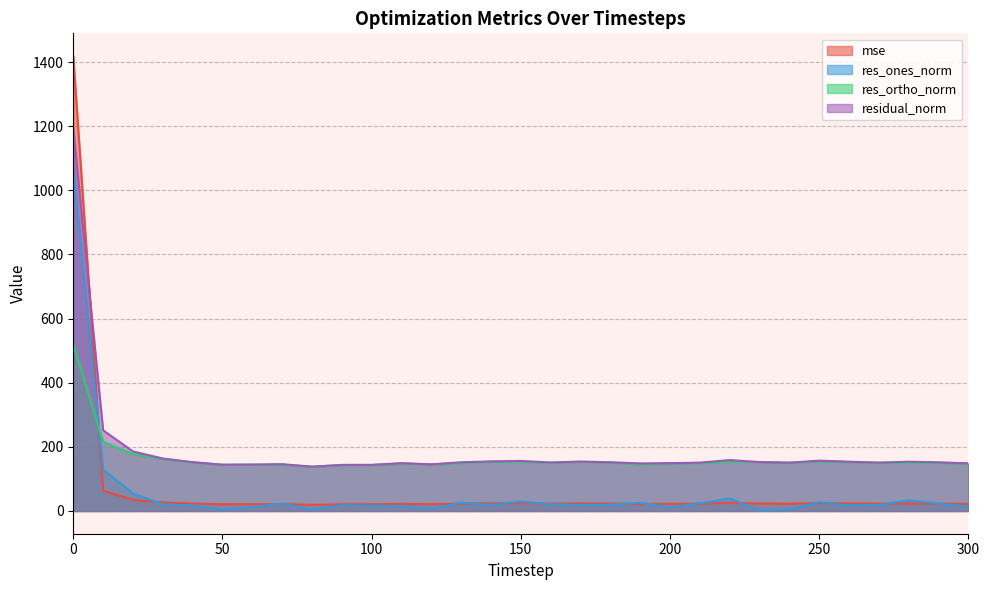

How many lines are shown in the chart?

4